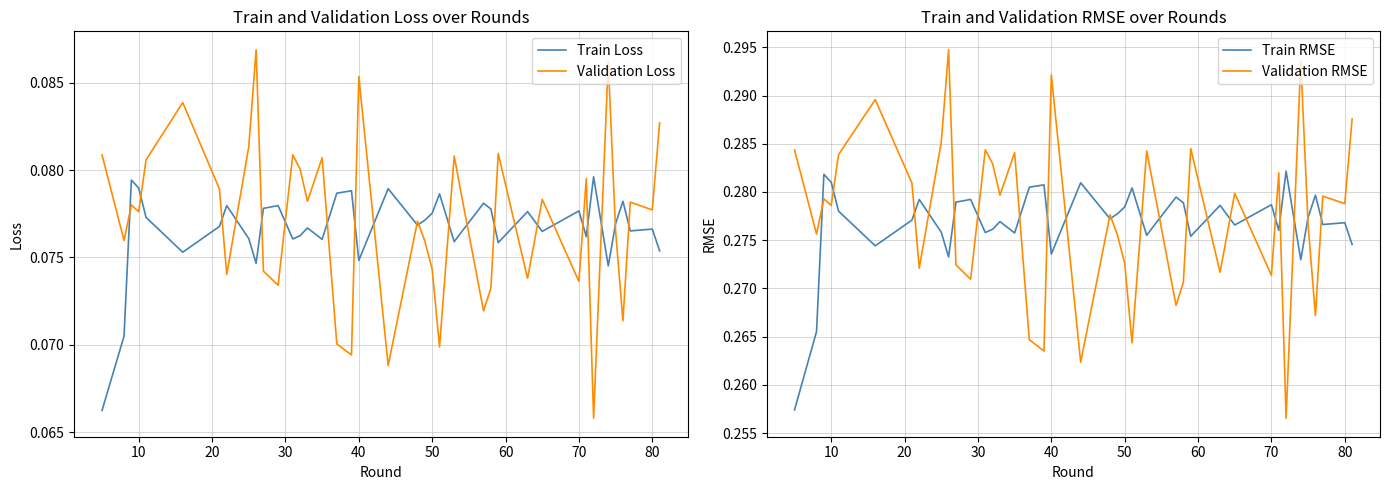

True or false: Train RMSE has a value of 0.1 at 10.

False